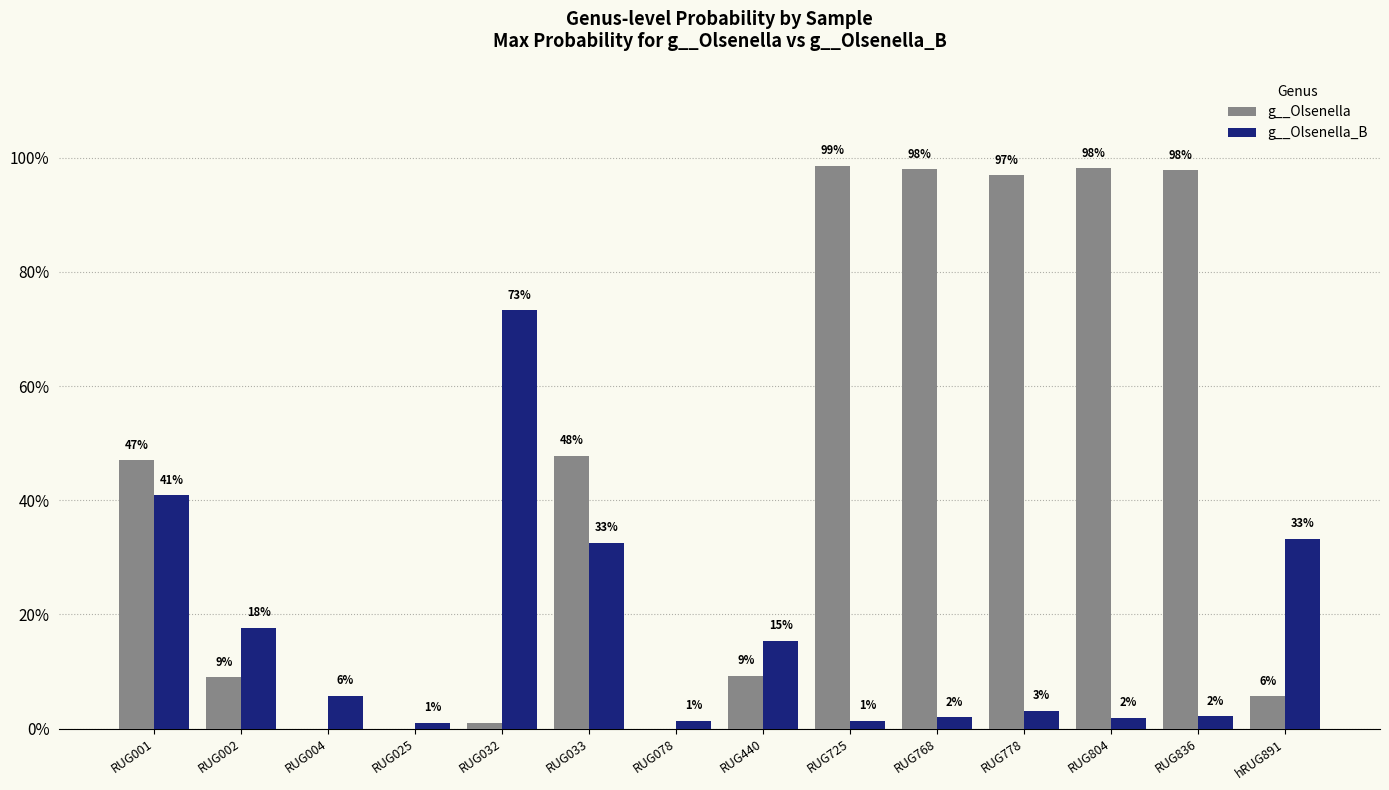

Reading right to left, list all the values displayed in this chart.

g__Olsenella: hRUG891=0.1	RUG836=1.0	RUG804=1.0	RUG778=1.0	RUG768=1.0	RUG725=1.0	RUG440=0.1	RUG078=0.0	RUG033=0.5	RUG032=0.0	RUG025=0.0	RUG004=0.0	RUG002=0.1	RUG001=0.5
g__Olsenella_B: hRUG891=0.3	RUG836=0.0	RUG804=0.0	RUG778=0.0	RUG768=0.0	RUG725=0.0	RUG440=0.2	RUG078=0.0	RUG033=0.3	RUG032=0.7	RUG025=0.0	RUG004=0.1	RUG002=0.2	RUG001=0.4